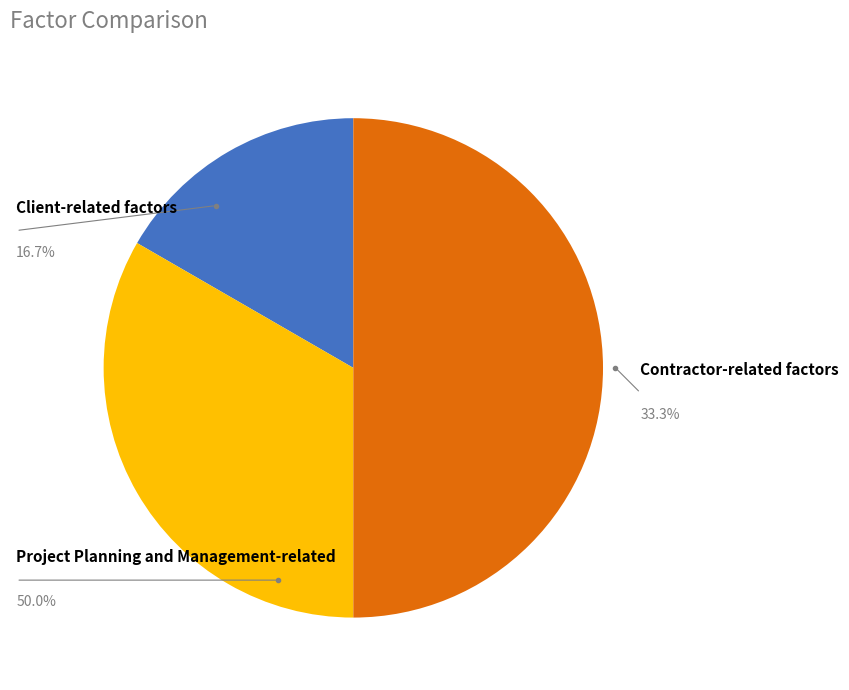

Which slice is the largest?

Project Planning and Management-related